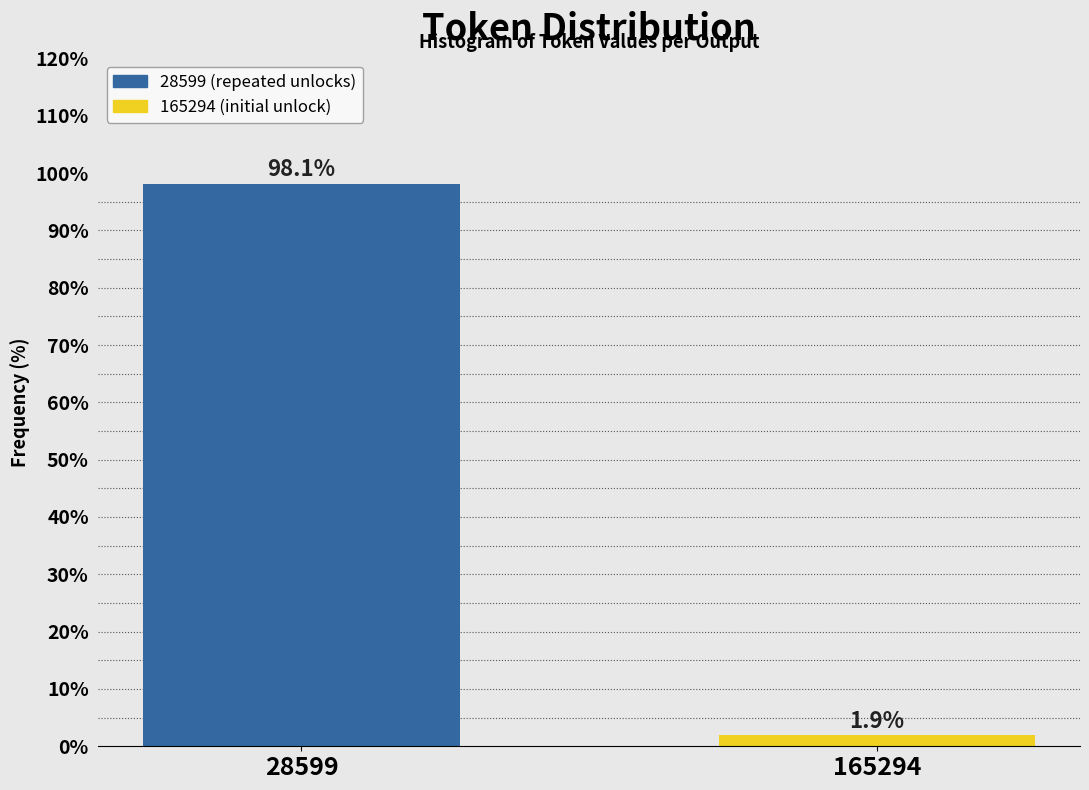

Reading left to right, list all the values displayed in this chart.

28599=98.1	165294=1.9